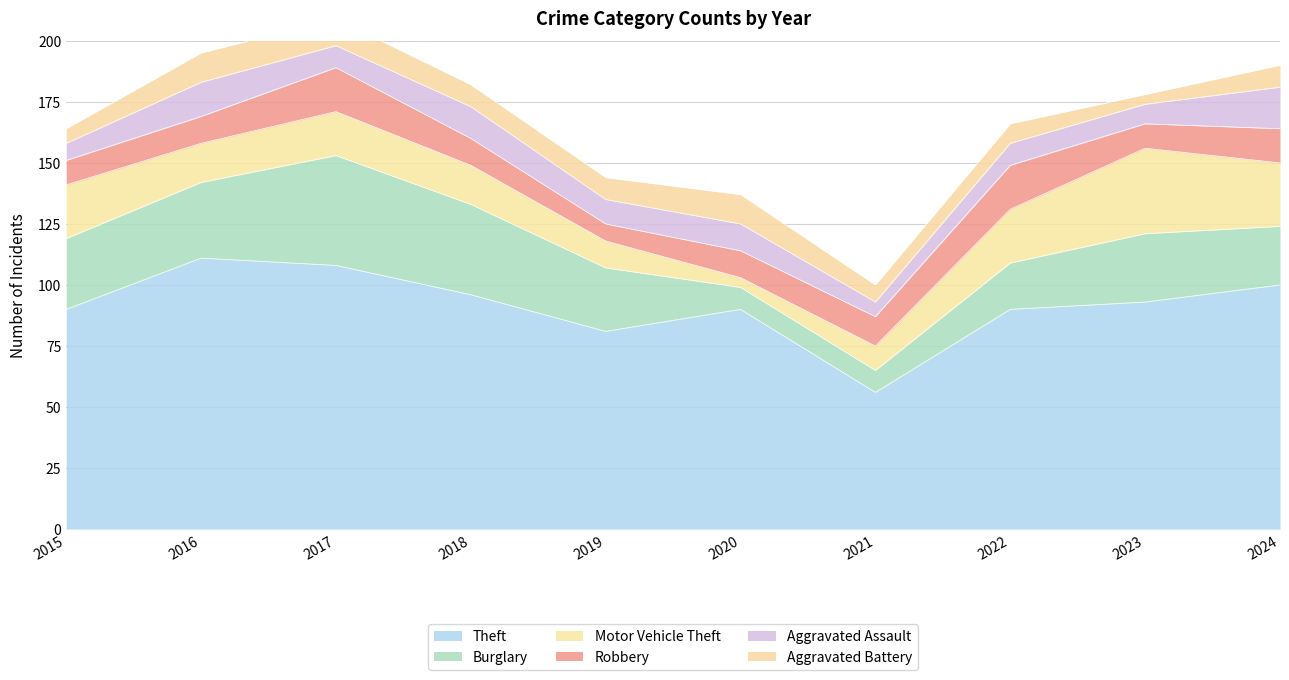

Where is Aggravated Battery nearest to the value 8?

2022